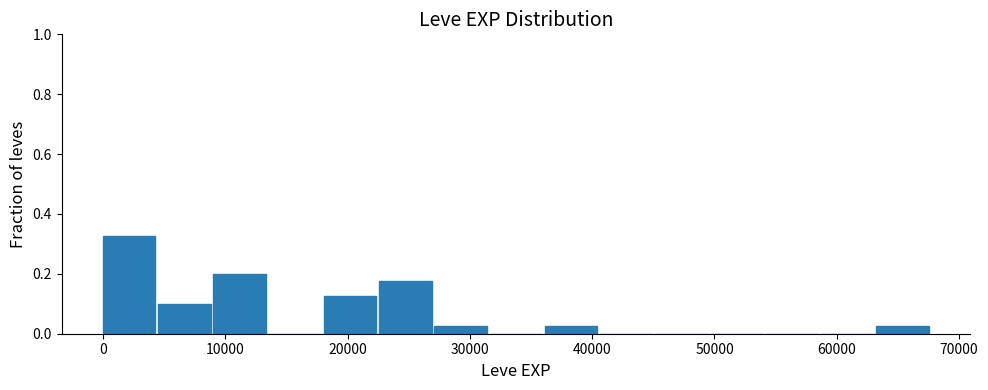

Reading left to right, list every bar in this chart as the range it spans on the x-axis followed by its height. Neither the bar edges nor the heights are printed on the chart, so give them approximately, as read against the axes.

0 to 5000: 0.32
5000 to 9000: 0.10
9000 to 14000: 0.20
14000 to 18000: 0
18000 to 23000: 0.12
23000 to 27000: 0.18
27000 to 32000: 0.02
32000 to 36000: 0
36000 to 41000: 0.02
41000 to 45000: 0
45000 to 50000: 0
50000 to 54000: 0
54000 to 59000: 0
59000 to 63000: 0
63000 to 68000: 0.02